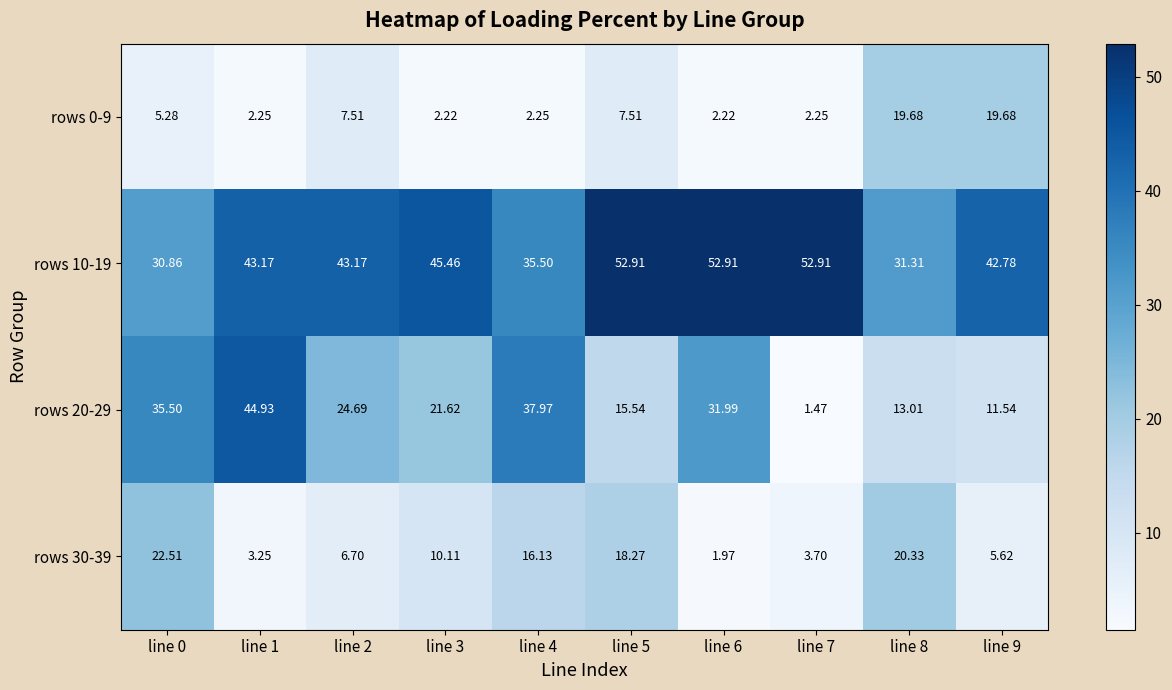

How many data points in rows 20-29 are above 24?

5